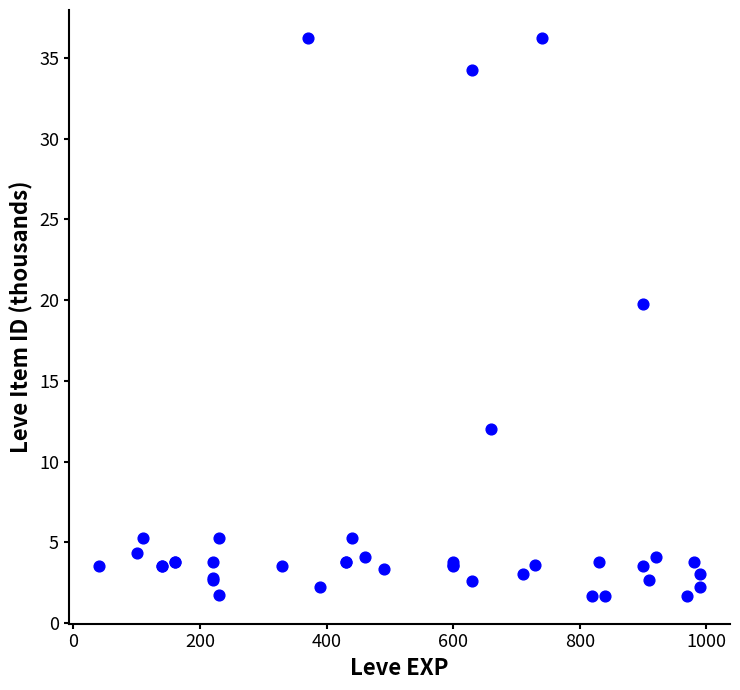

What Y value in the scatter plot is closest to 18?

19.7